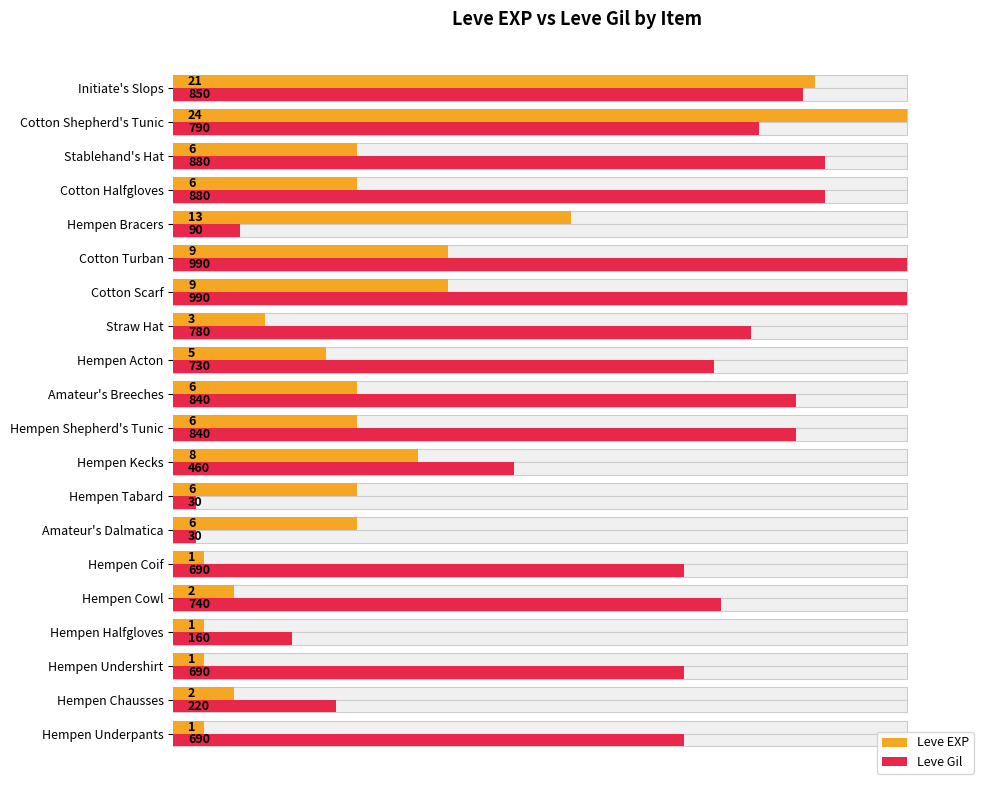

Is it true that Leve EXP equals 0.6 at Cotton Shepherd's Tunic?

False